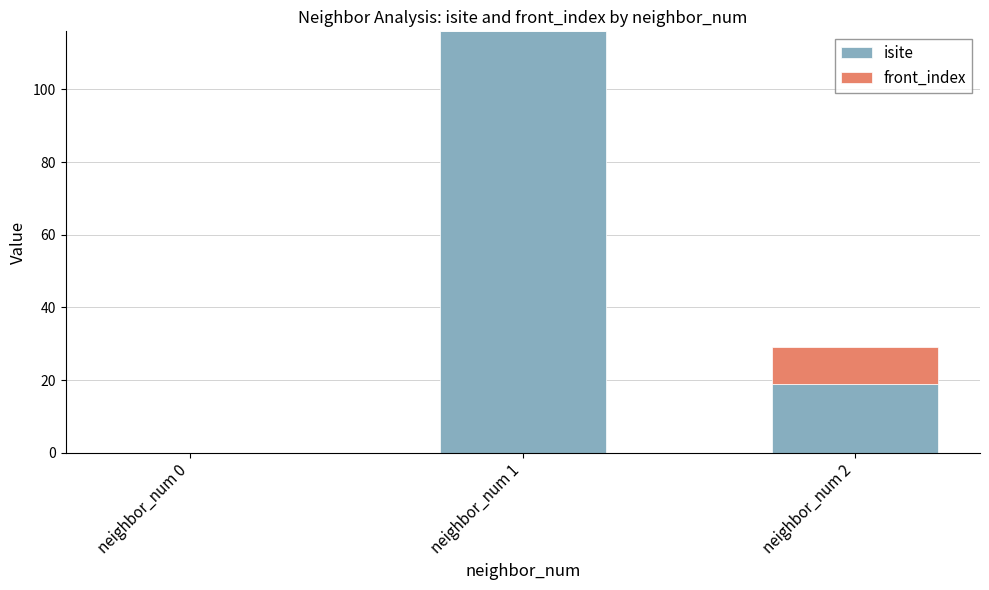

What are all the series names shown in the legend?

isite, front_index